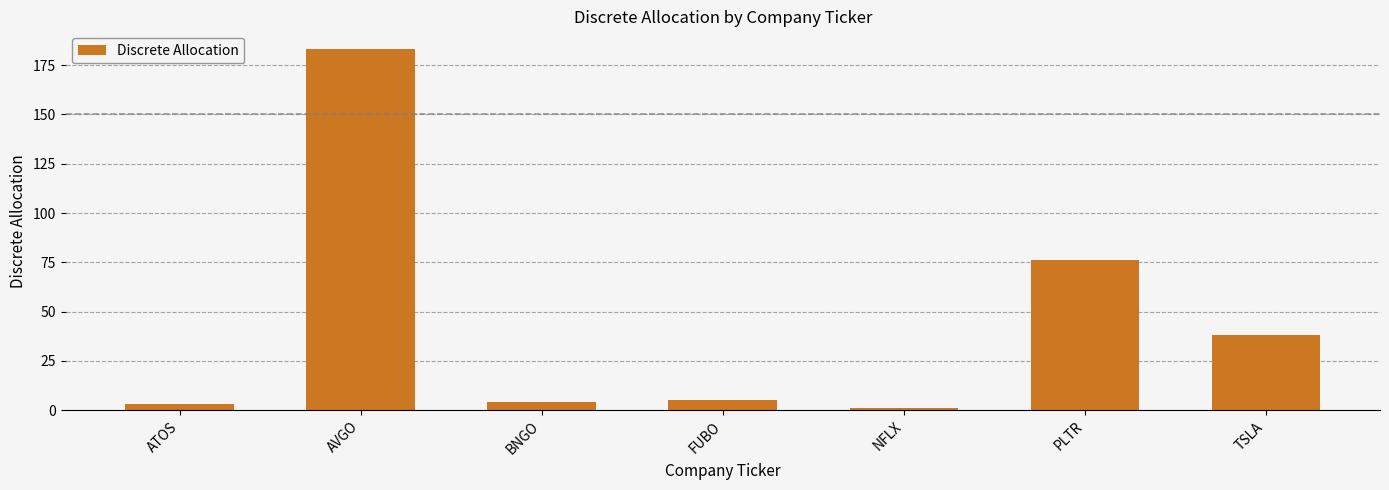

Does the chart contain any negative values?

No